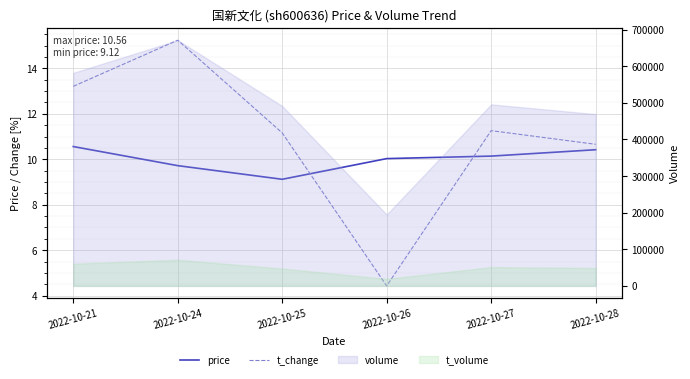

Where is the first local maximum for t_change?

2022-10-24